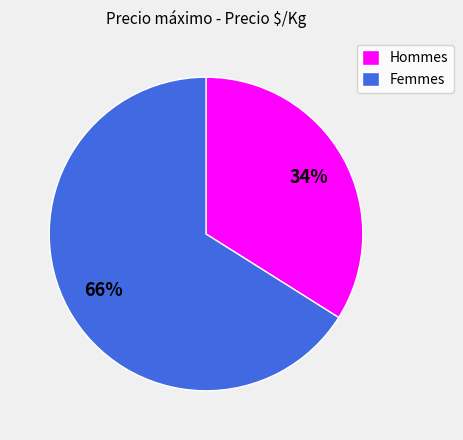

To the nearest percent, what is the average slice percentage?

50%